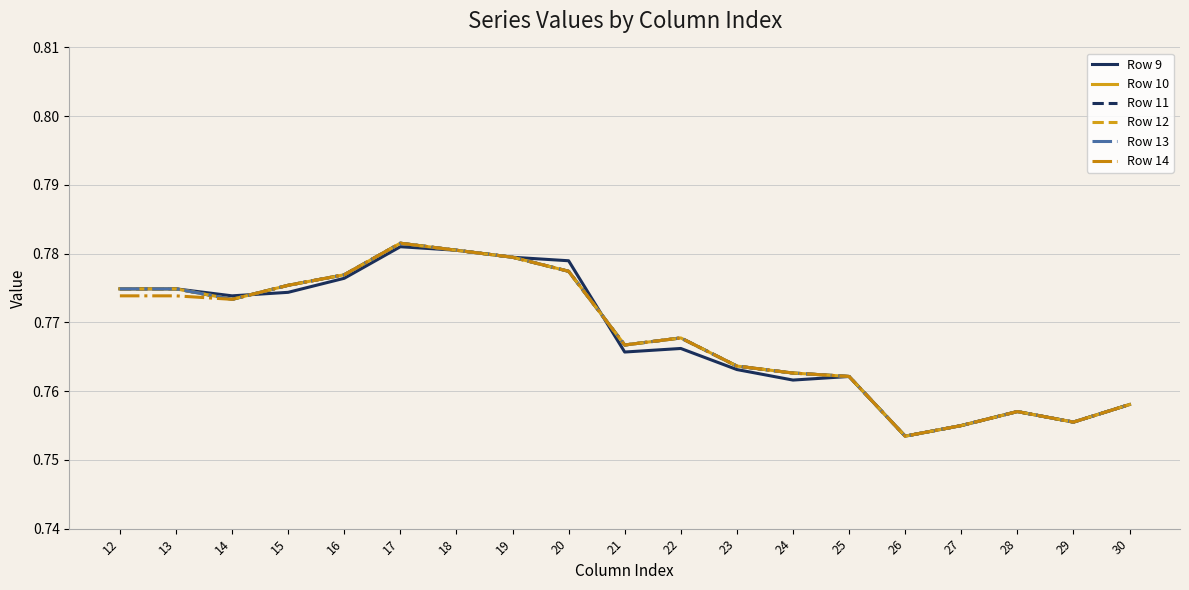

At which label is Row 13 closest to 0?

26